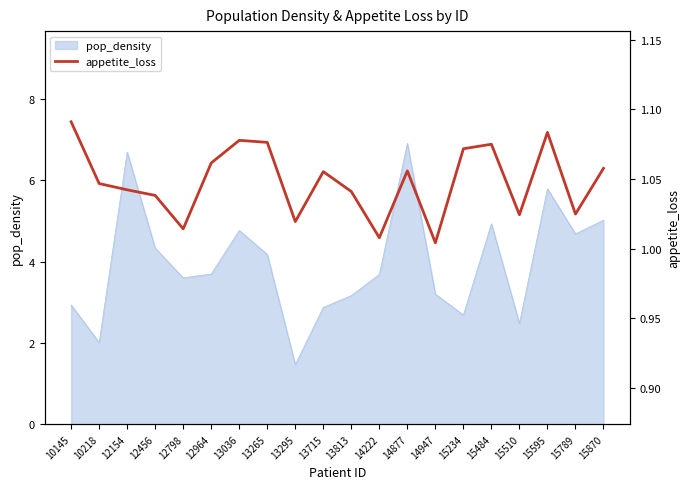

Rank the categories by value from lowest to highest.

14947, 14222, 12798, 13295, 15510, 15789, 12456, 13813, 12154, 10218, 13715, 14877, 15870, 12964, 15234, 15484, 13265, 13036, 15595, 10145